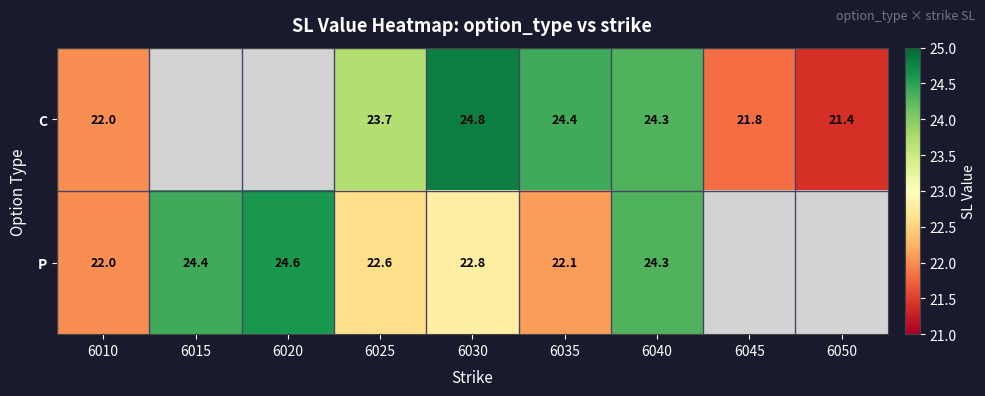

At 6025, list the series in order from smallest to largest.

P, C